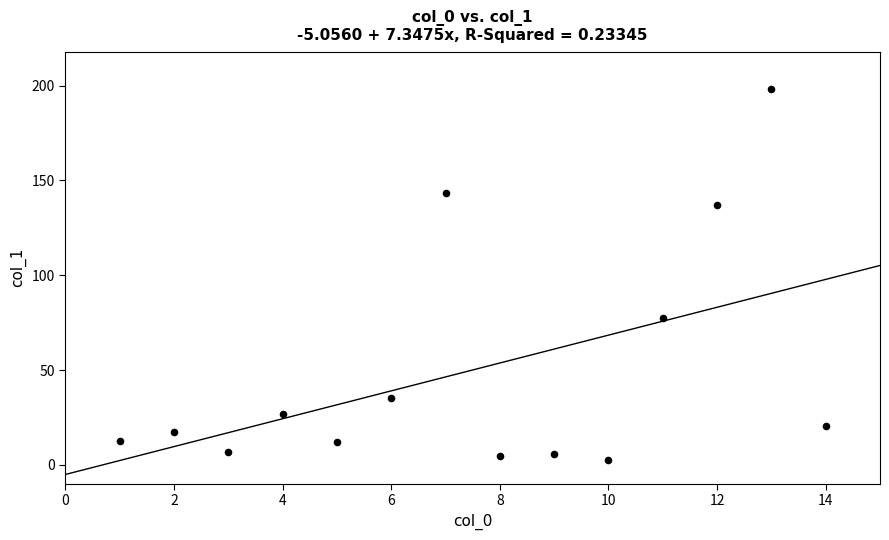

What Y value in the scatter plot is closest to 100?

77.5